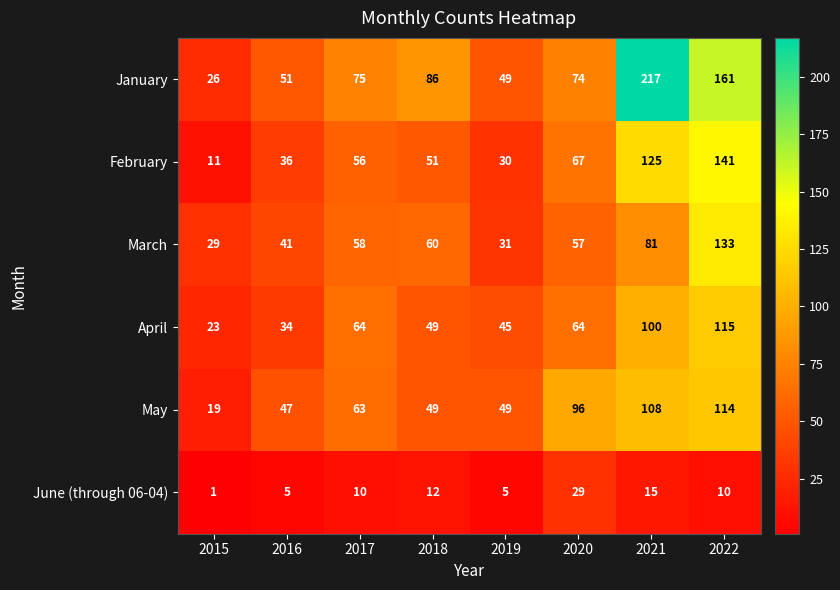

Is it true that May equals 27 at 2016?

False